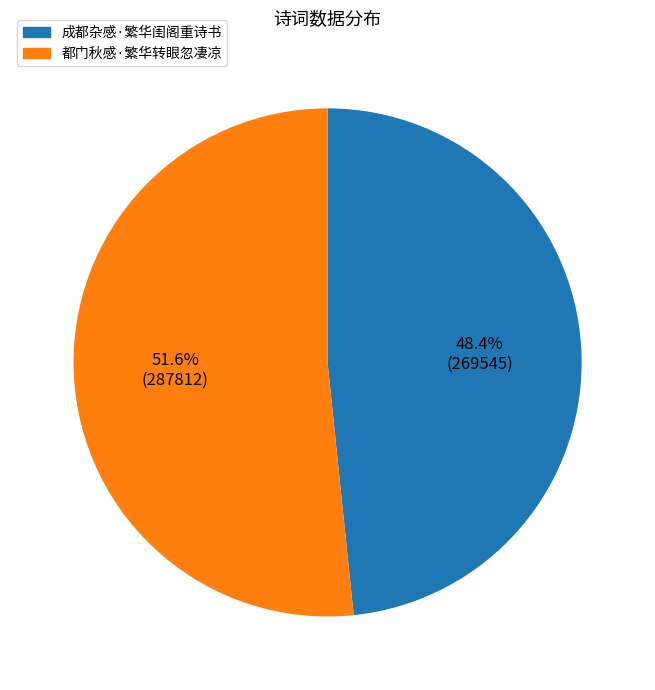

Combined, do 都门秋感·繁华转眼忽凄凉 and 成都杂感·繁华闺阁重诗书 account for over 50%?

Yes